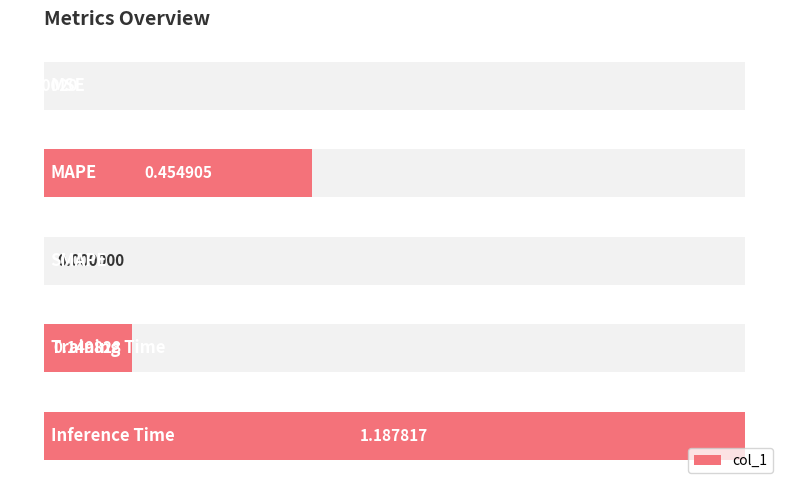

Count the number of data series in this chart.

1